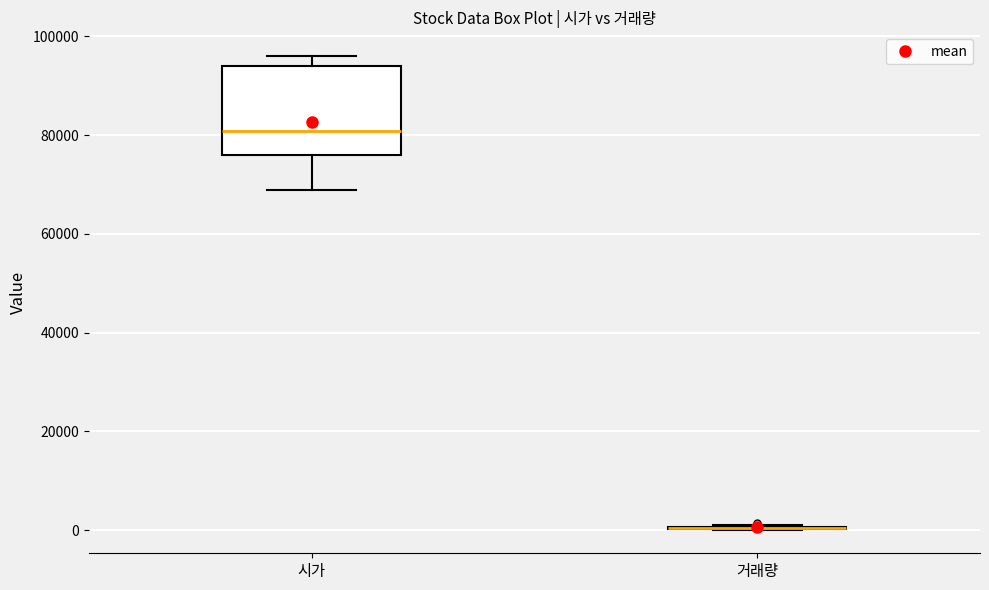

Where does the lower whisker of the box for 시가 end on the y-axis? The values are not printed on the chart, so give them approximately, as read against the axis.

68000